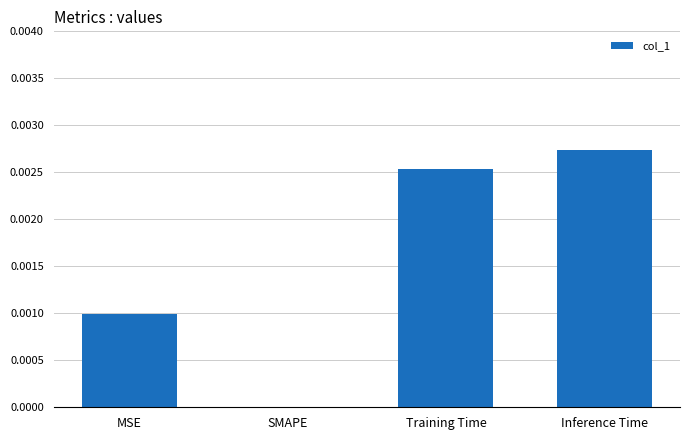

Between MSE and Inference Time, which is larger?

Inference Time